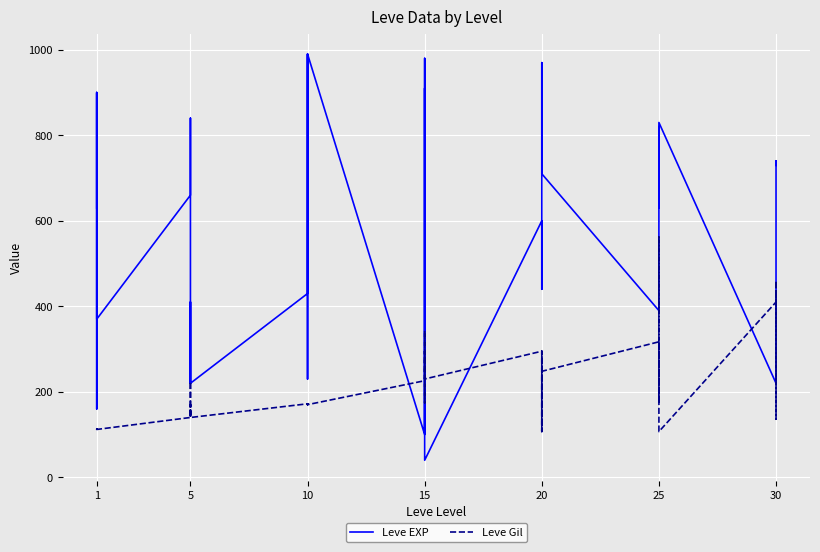

What is the sum of all Leve Gil values?

8663